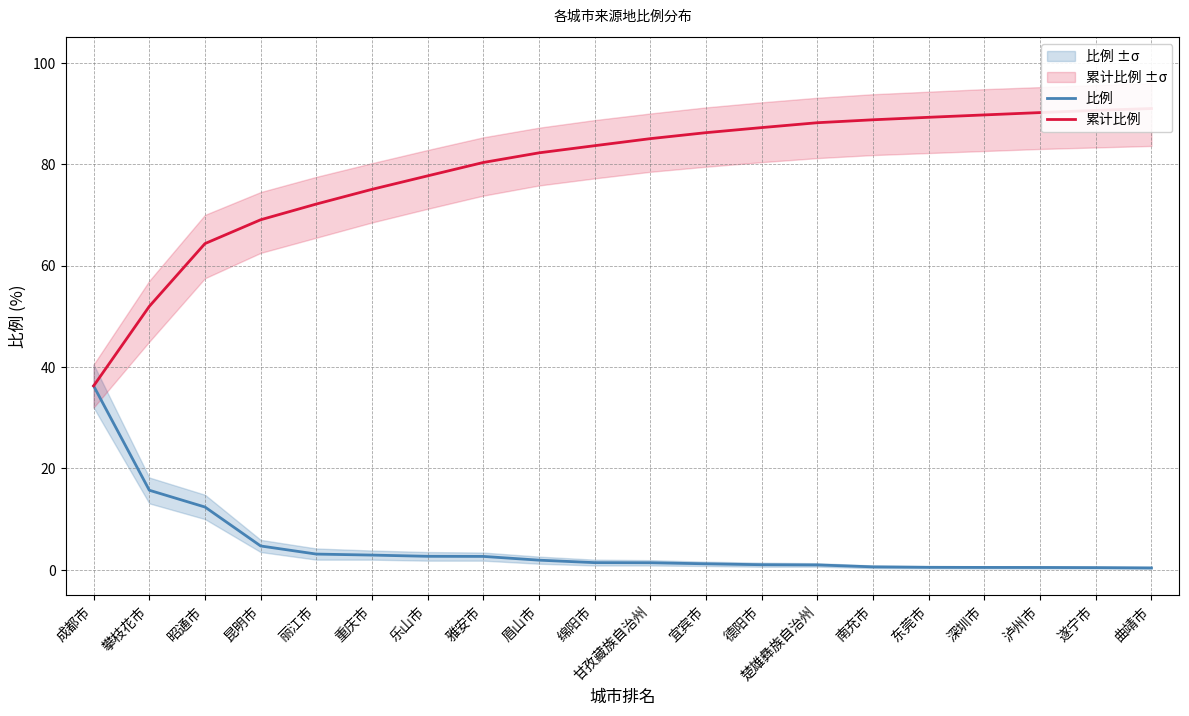

Reading left to right, what are all the values shown in this chart?

比例: 成都市=36.3	攀枝花市=15.7	昭通市=12.4	昆明市=4.7	丽江市=3.1	重庆市=2.9	乐山市=2.7	雅安市=2.6	眉山市=1.9	绵阳市=1.4	甘孜藏族自治州=1.4	宜宾市=1.2	德阳市=1.0	楚雄彝族自治州=1.0	南充市=0.6	东莞市=0.5	深圳市=0.5	泸州市=0.5	遂宁市=0.4	曲靖市=0.4
累计比例: 成都市=36.3	攀枝花市=52.0	昭通市=64.3	昆明市=69.0	丽江市=72.1	重庆市=75.0	乐山市=77.7	雅安市=80.3	眉山市=82.2	绵阳市=83.7	甘孜藏族自治州=85.0	宜宾市=86.2	德阳市=87.2	楚雄彝族自治州=88.2	南充市=88.8	东莞市=89.2	深圳市=89.7	泸州市=90.2	遂宁市=90.6	曲靖市=91.0